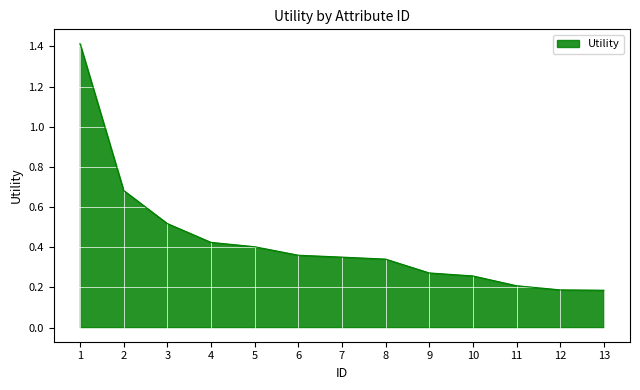

Is it true that the value at 4 is 0.3?

False